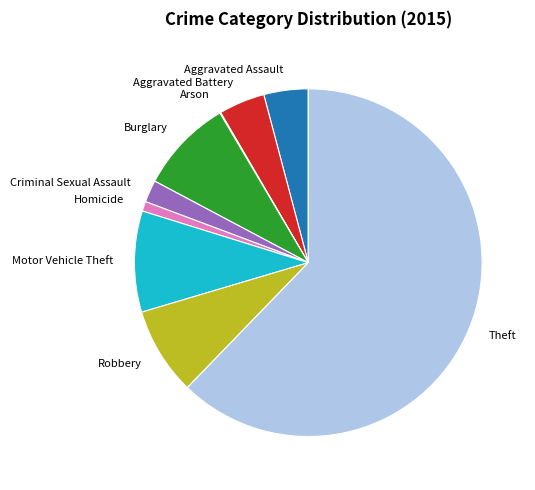

Does Burglary represent more than half of the total?

No